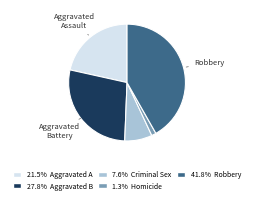

Does any single category account for the majority?

No